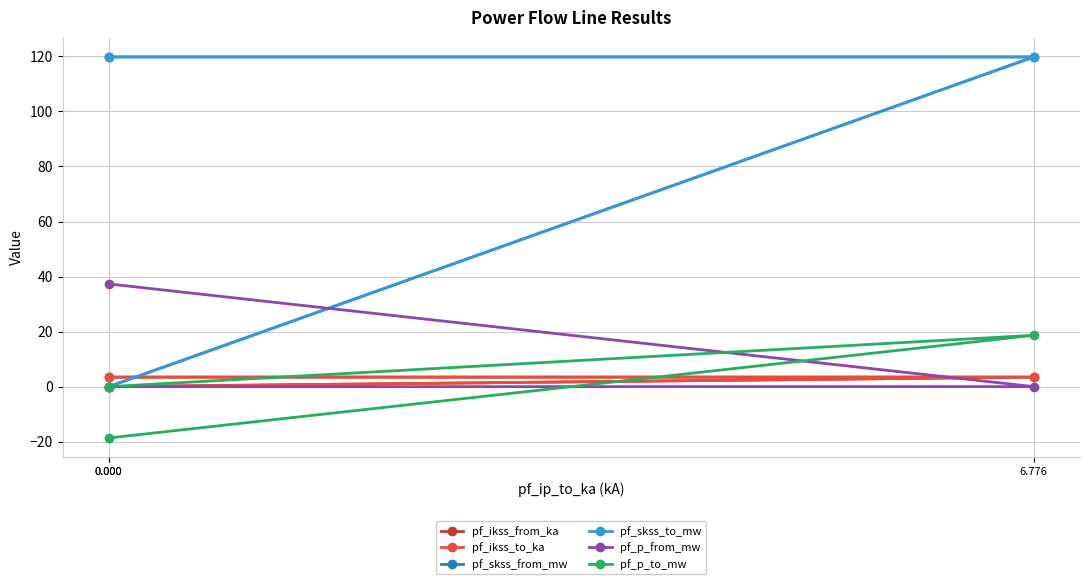

The pf_ikss_to_ka series shows 3.5 at 6.776. True or false?

True